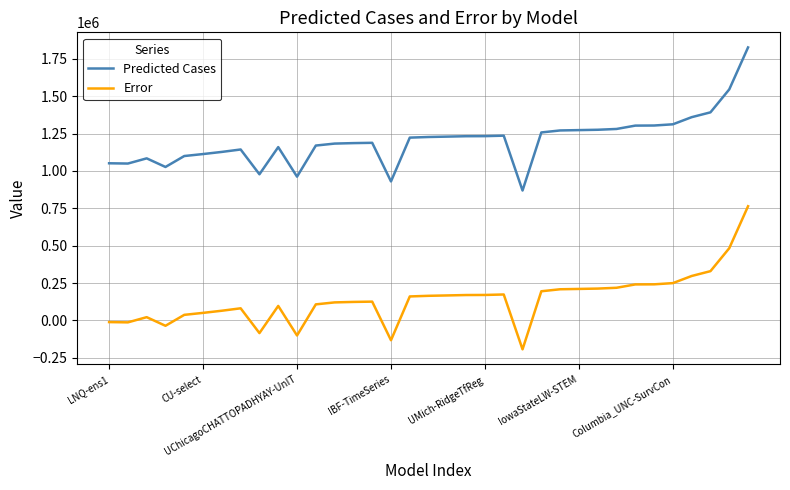

Which series has the largest total across all categories?

Predicted Cases